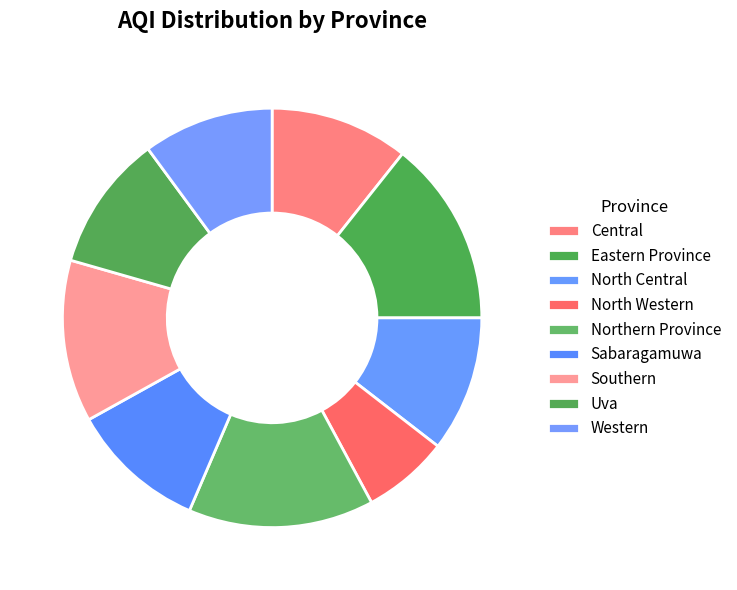

Rank the categories by value from lowest to highest.

North Western, Western, North Central, Sabaragamuwa, Uva, Central, Southern, Eastern Province, Northern Province